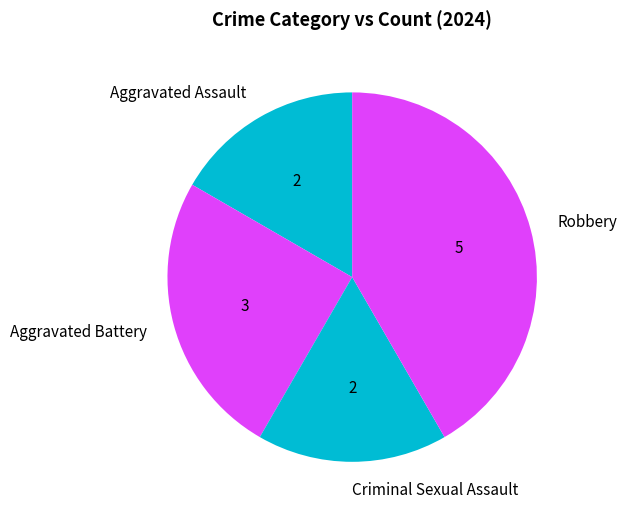

True or false: Aggravated Battery accounts for 37% of the total.

False